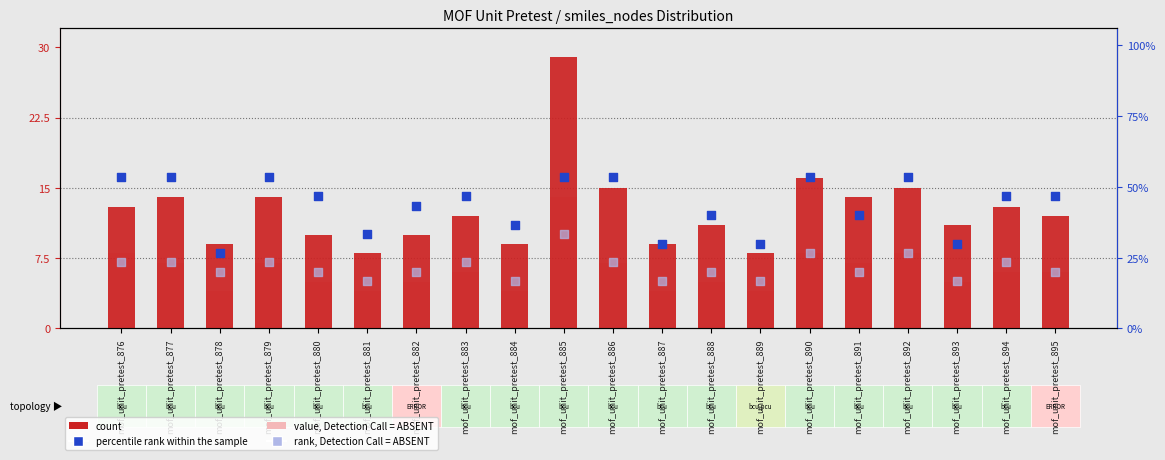

Which series reaches the minimum Y coordinate?

value, Detection Call = ABSENT